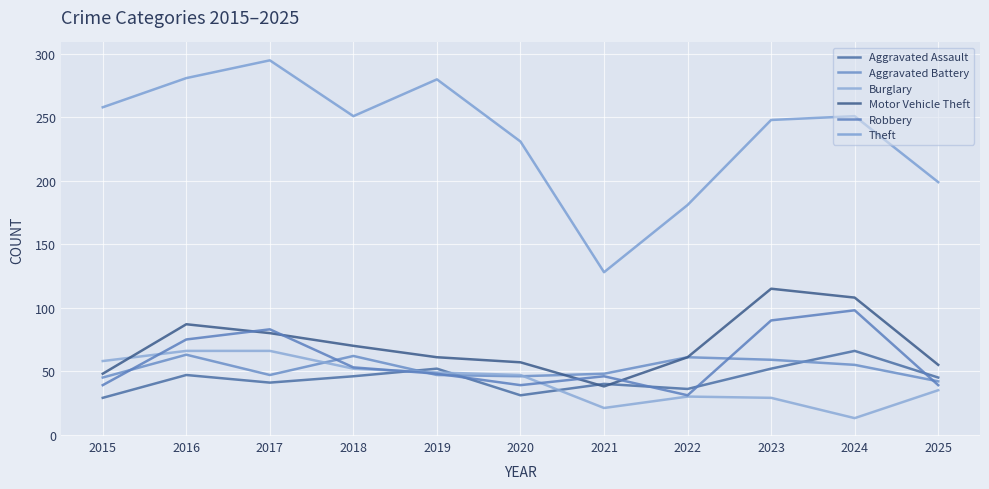

After their last crossing, which series has the higher values: Aggravated Assault or Motor Vehicle Theft?

Motor Vehicle Theft